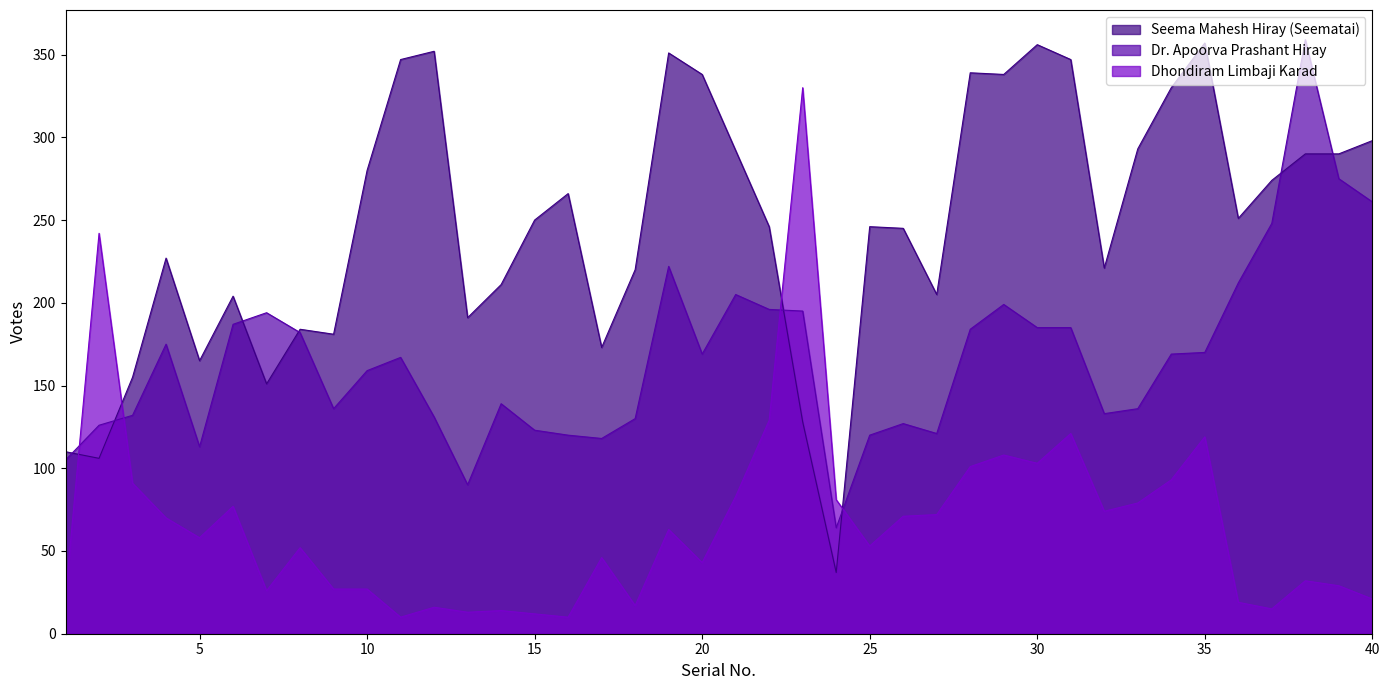

How many intersections are there between Dr. Apoorva Prashant Hiray and Seema Mahesh Hiray (Seematai)?

8